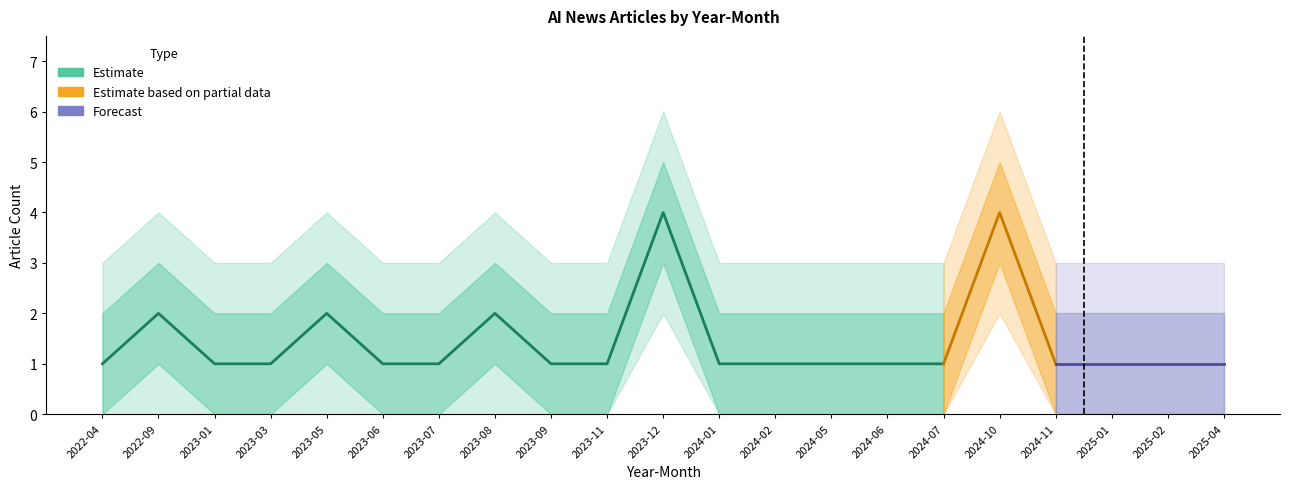

The chart shows a value of 1 at 2024-06. True or false?

True